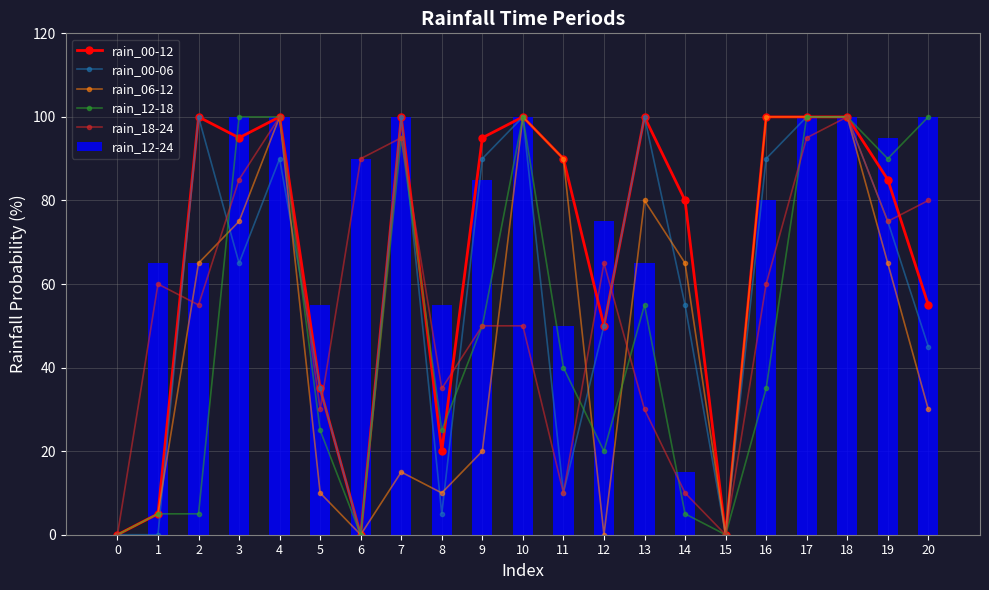

List the series in order of their peak value, highest first.

rain_00-12, rain_00-06, rain_06-12, rain_12-18, rain_18-24, rain_12-24